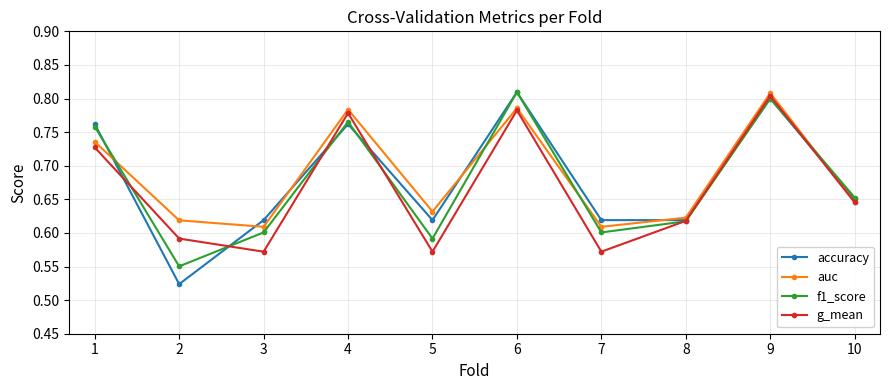

Count the auc values in the range 0 to 1.

10